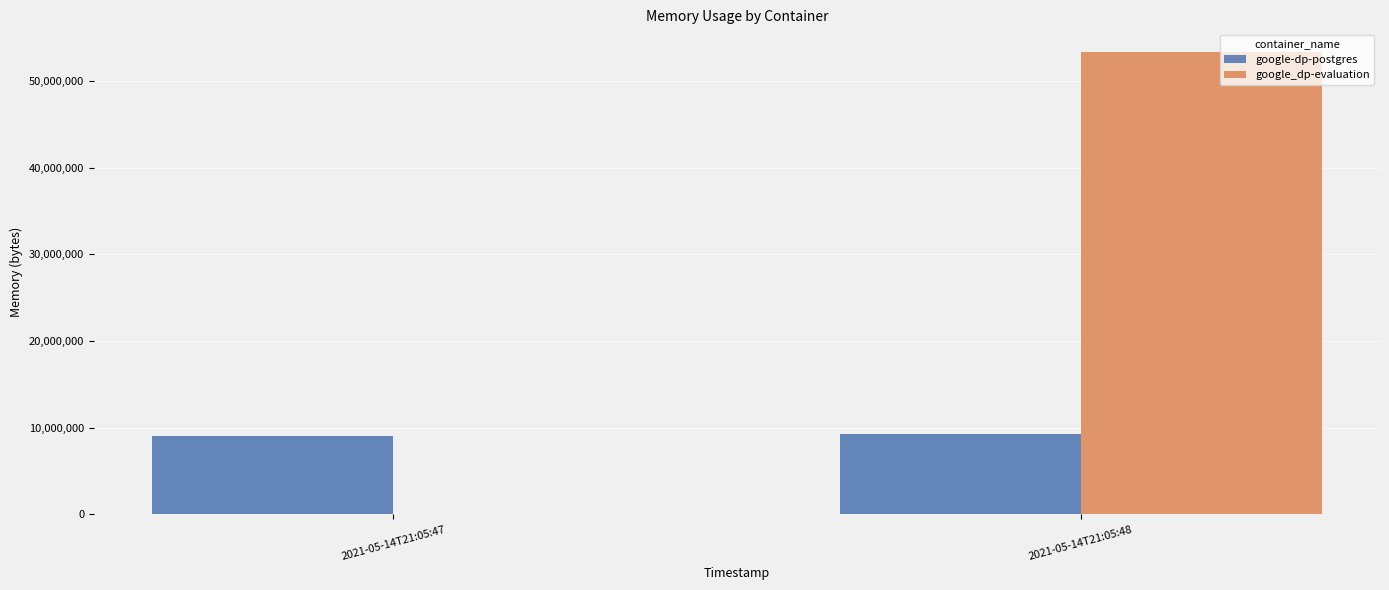

Reading left to right, transcribe all the data shown in this chart.

google-dp-postgres: 9003008	9281536
google_dp-evaluation: 0	53313536